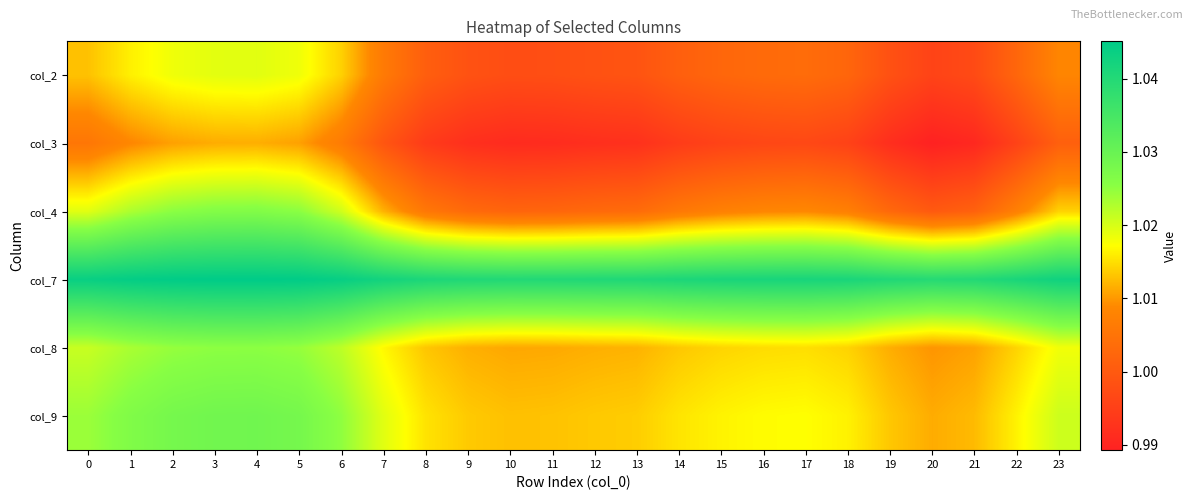

What is the minimum value shown in the chart?

1.0